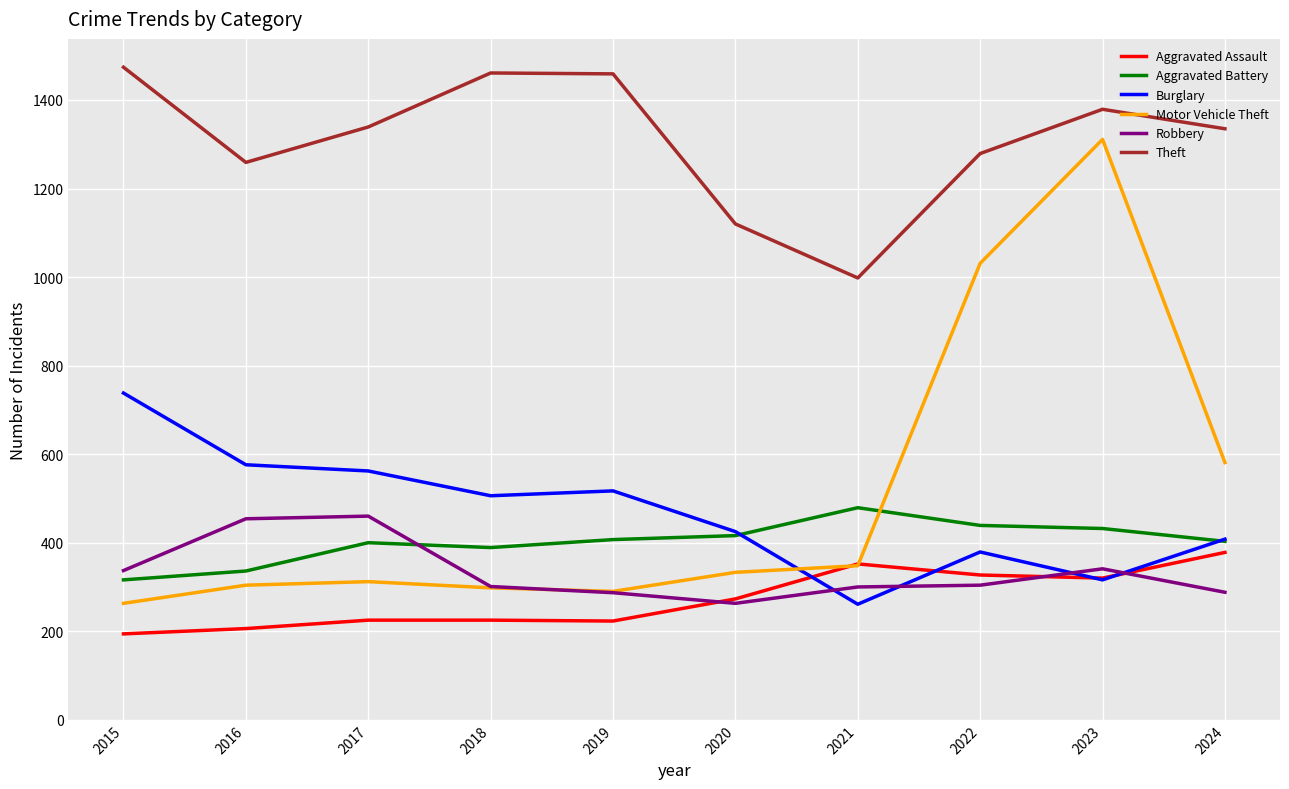

The Burglary series shows 347 at 2019. True or false?

False